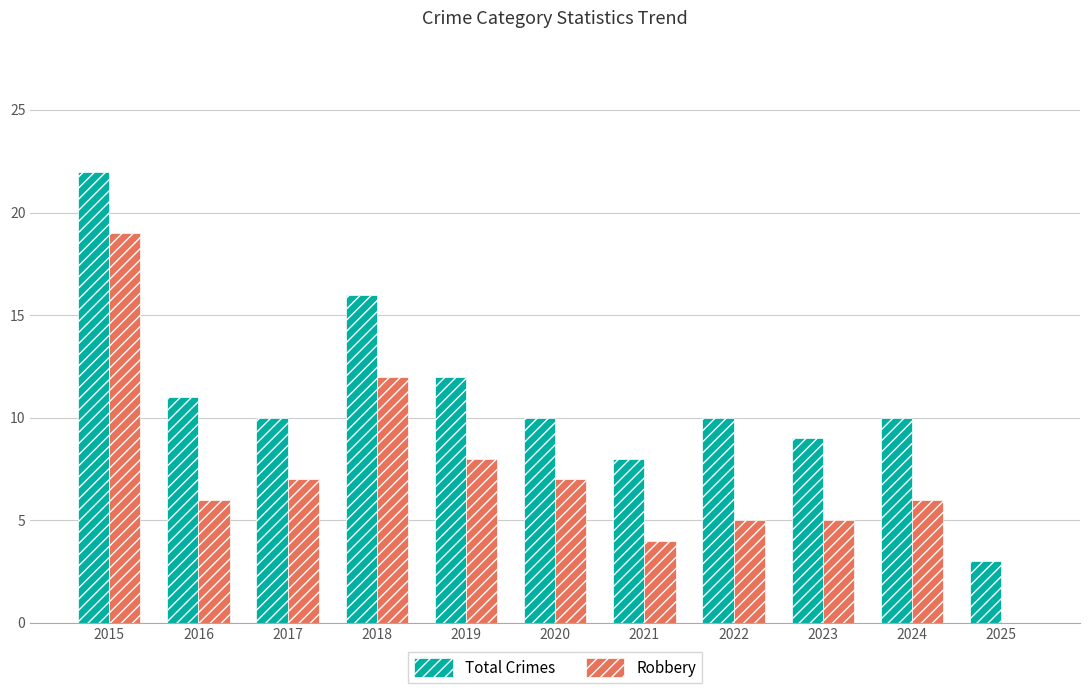

How many categories are shown in the chart?

11